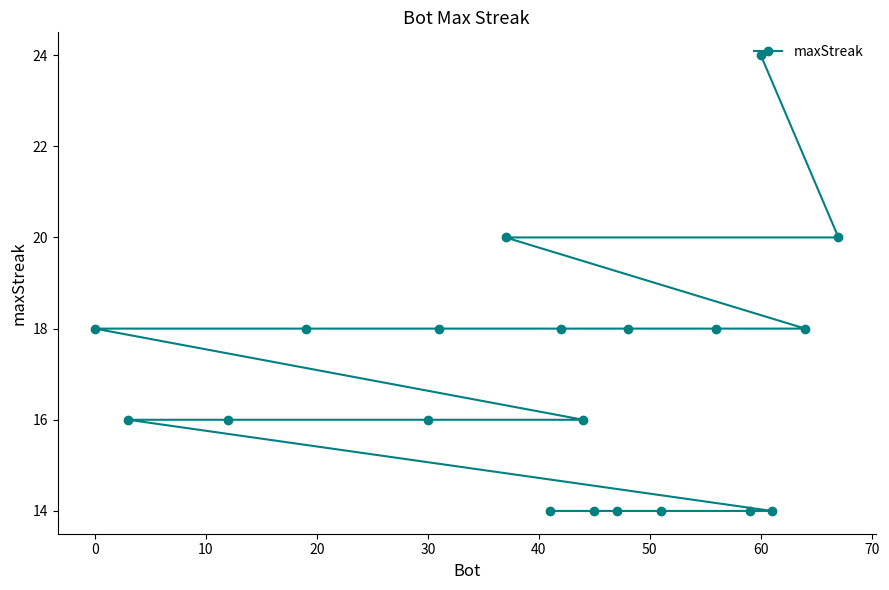

Reading left to right, extract all data points from this chart.

18	16	16	18	16	18	20	14	18	16	14	14	18	14	18	14	24	14	18	20